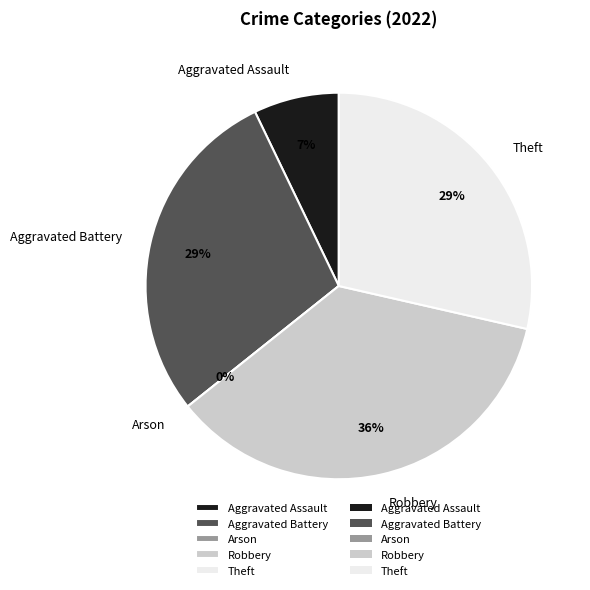

To the nearest percent, what is the combined percentage of Aggravated Assault and Aggravated Battery?

36%